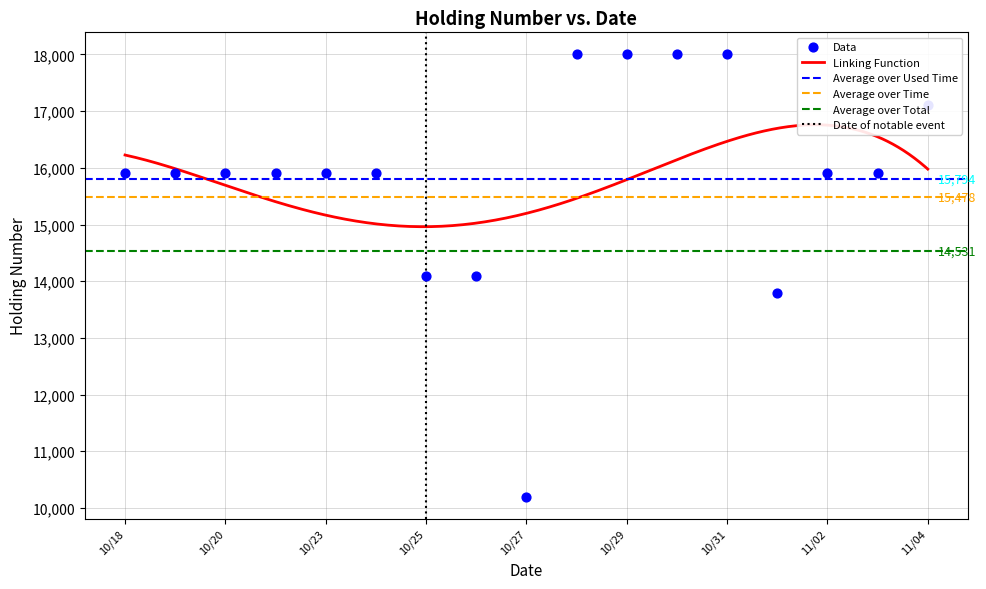

What is the change in value from 20171021 to 20171104?

+1200